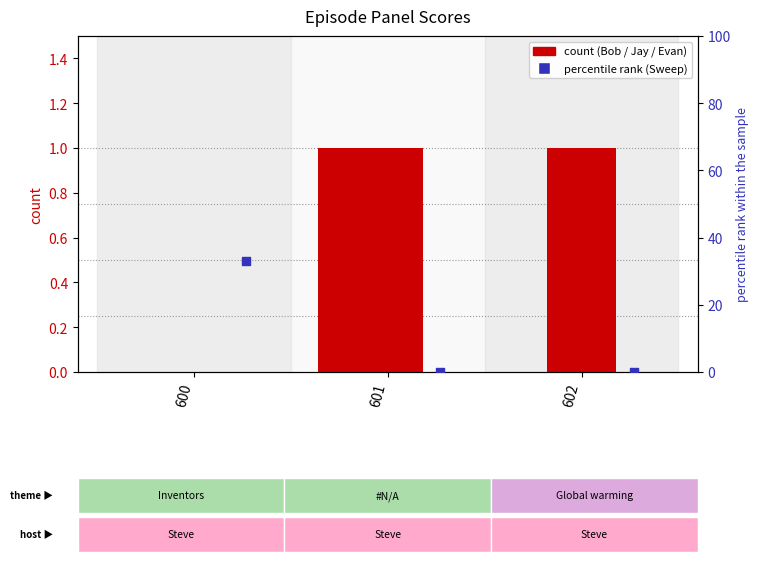

Which series has the largest total across all categories?

Sweep